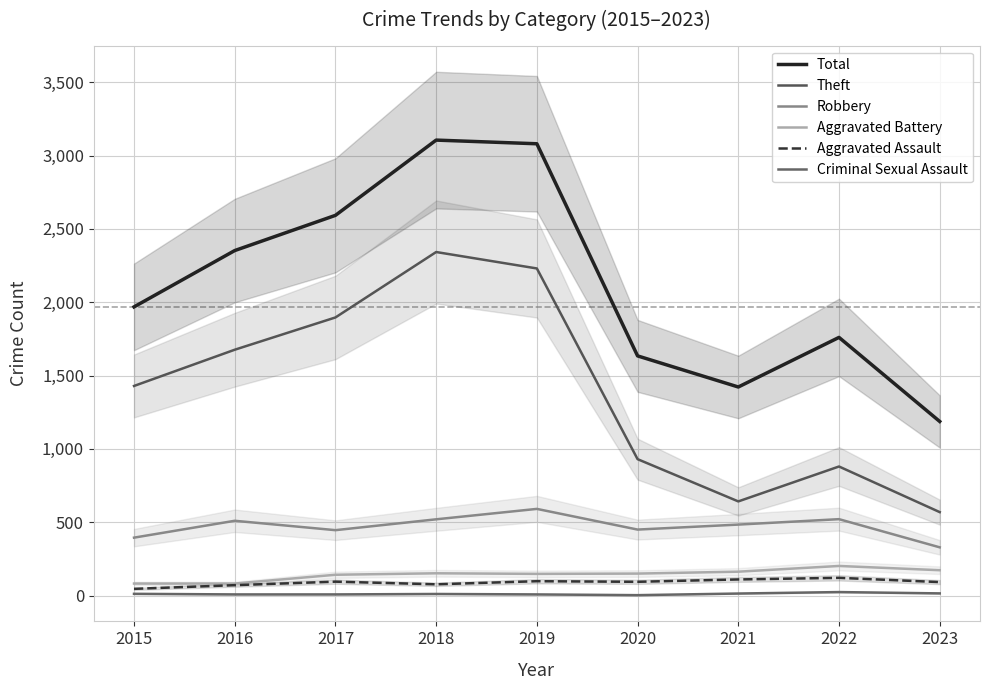

What is the total value across all series at 2016?

4699